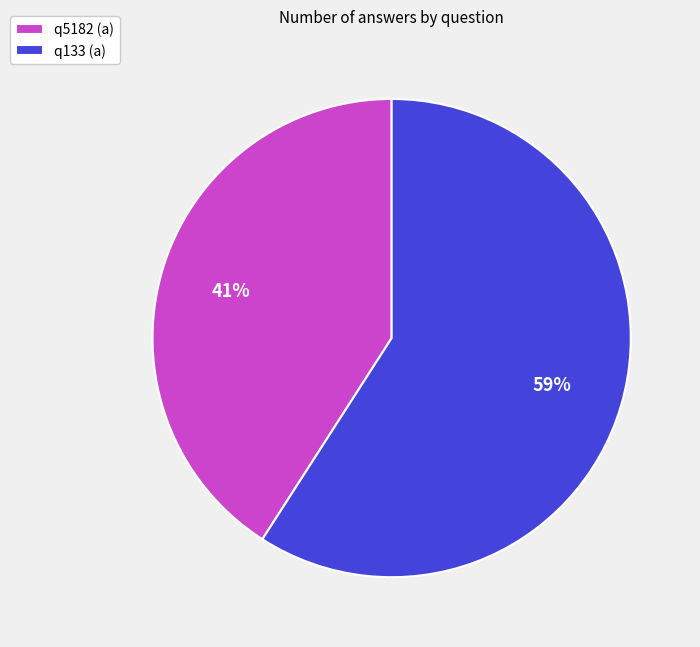

To the nearest percent, what percentage of the pie is q5182 (a)?

41%